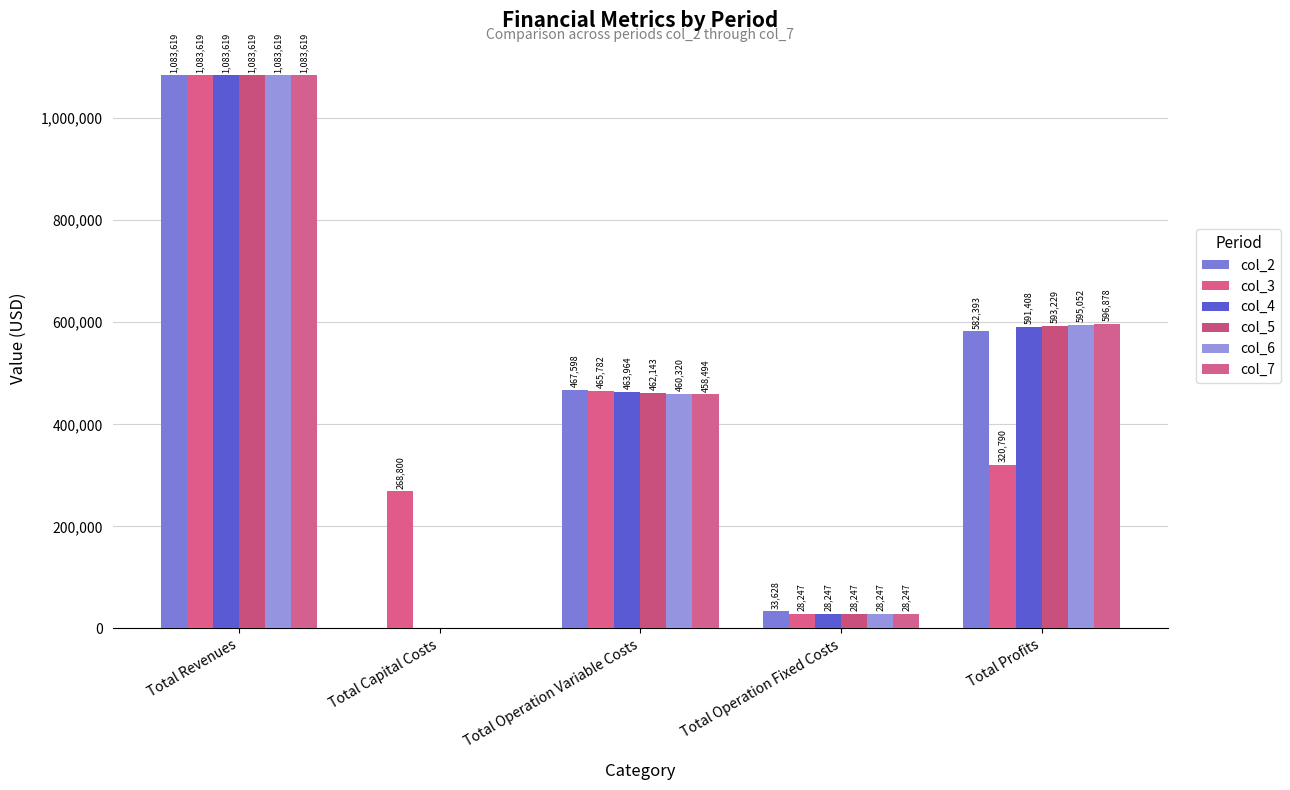

Is it true that col_7 equals 596878.1 at Total Profits?

True